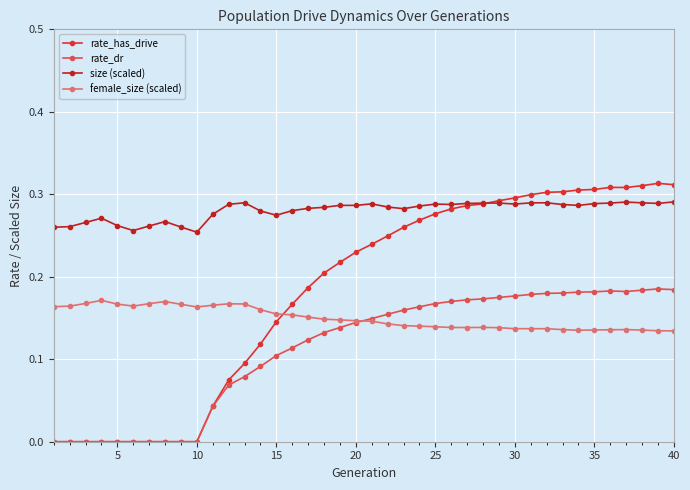

True or false: size (scaled) and female_size (scaled) intersect in this chart.

False